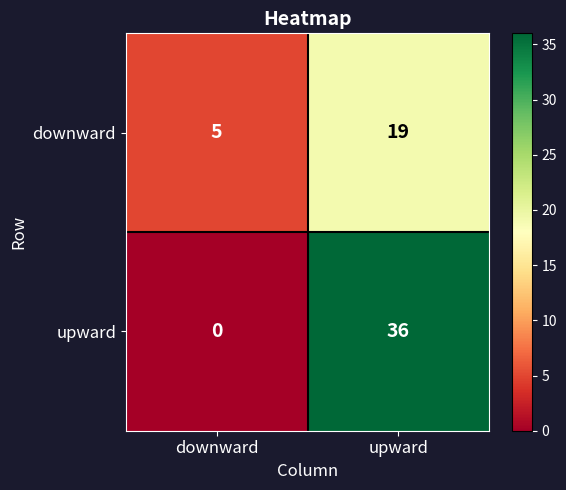

Which series changed the most between downward and upward?

upward